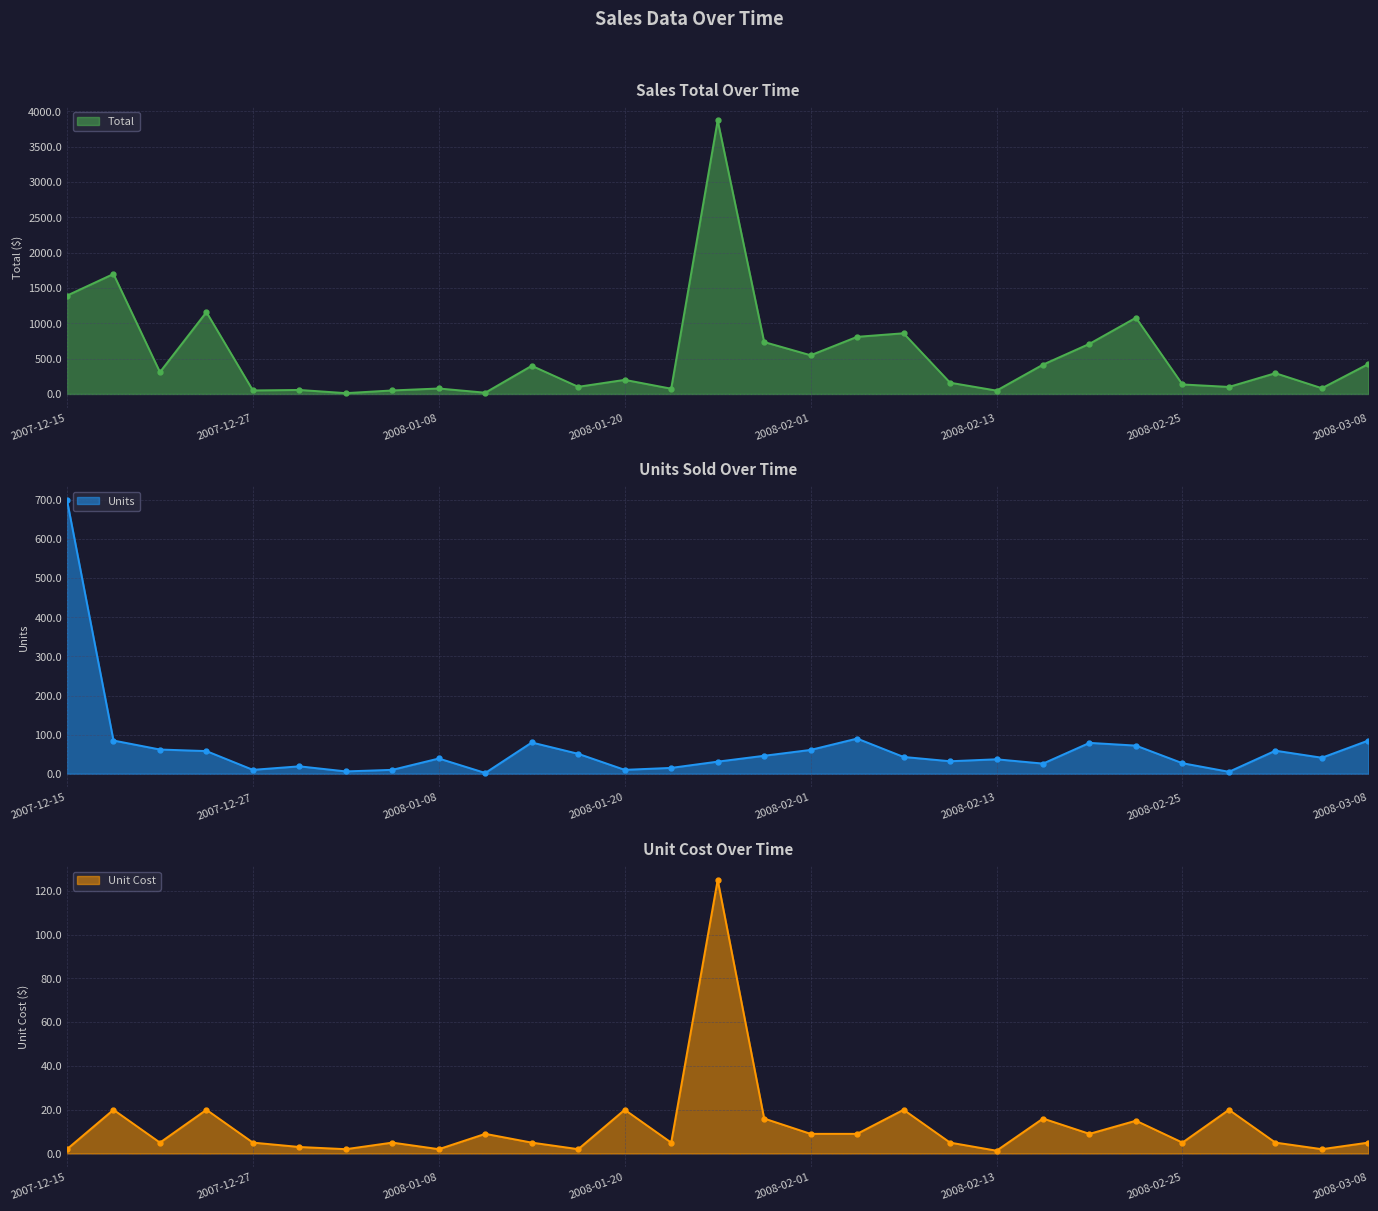

How many interior local valleys does the Units series have?

8